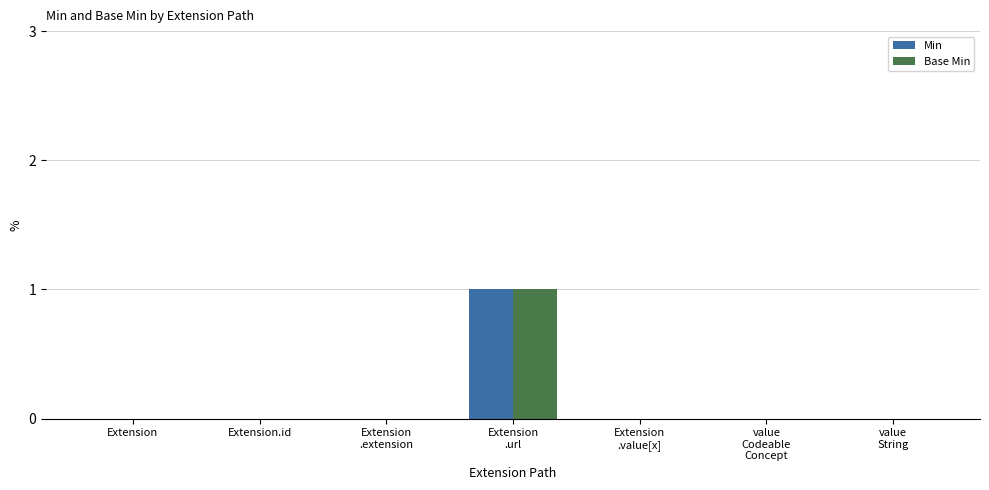

True or false: Base Min has a value of 0 at Extension.id.

True